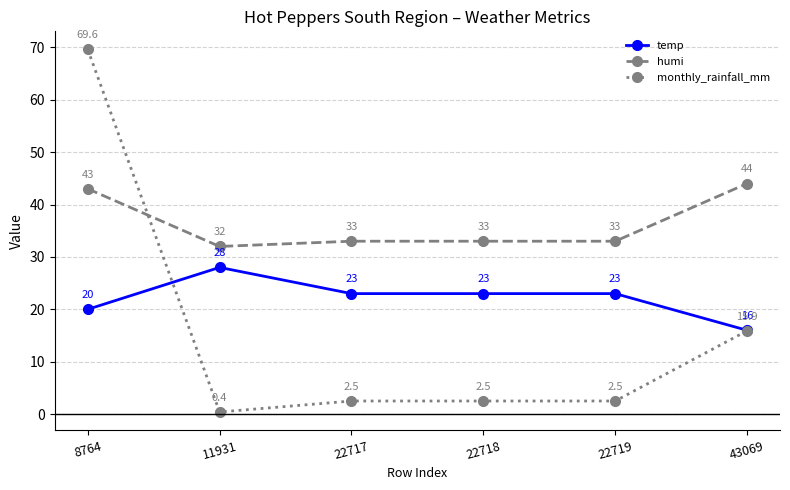

Rank the series at 22717 from lowest to highest value.

monthly_rainfall_mm, temp, humi